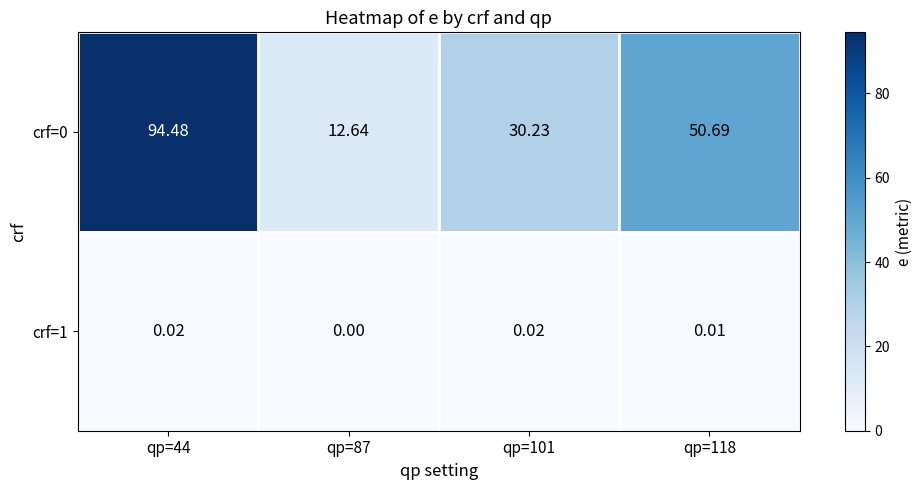

Is the value of crf=0 at qp=87 greater than the value of crf=1 at qp=118?

Yes